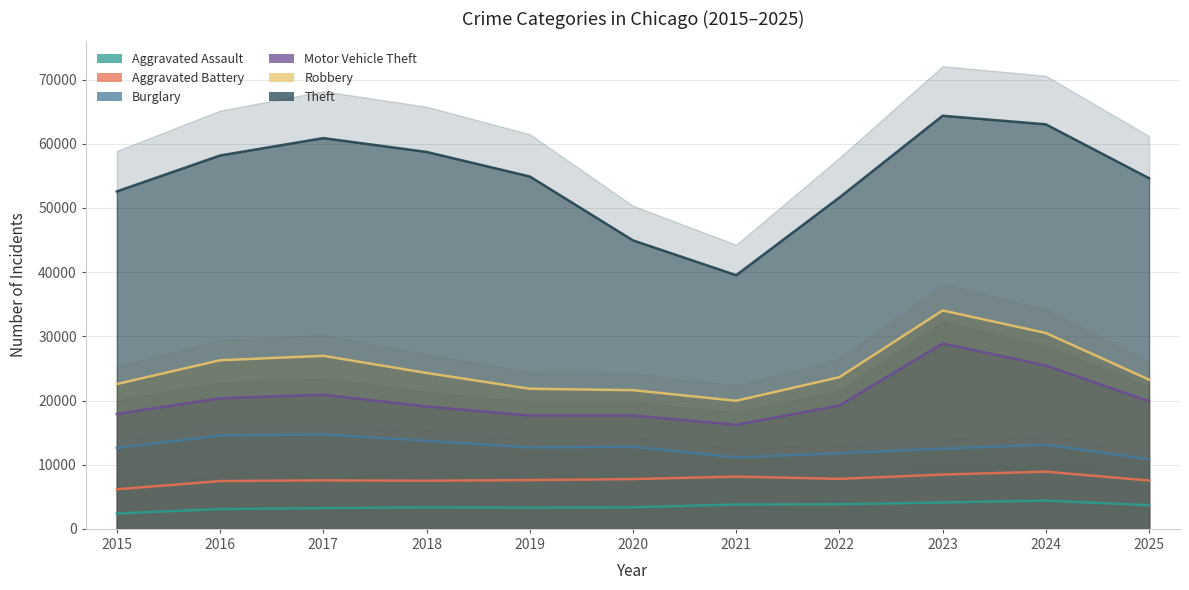

Read the Robbery value at 2022.

4416